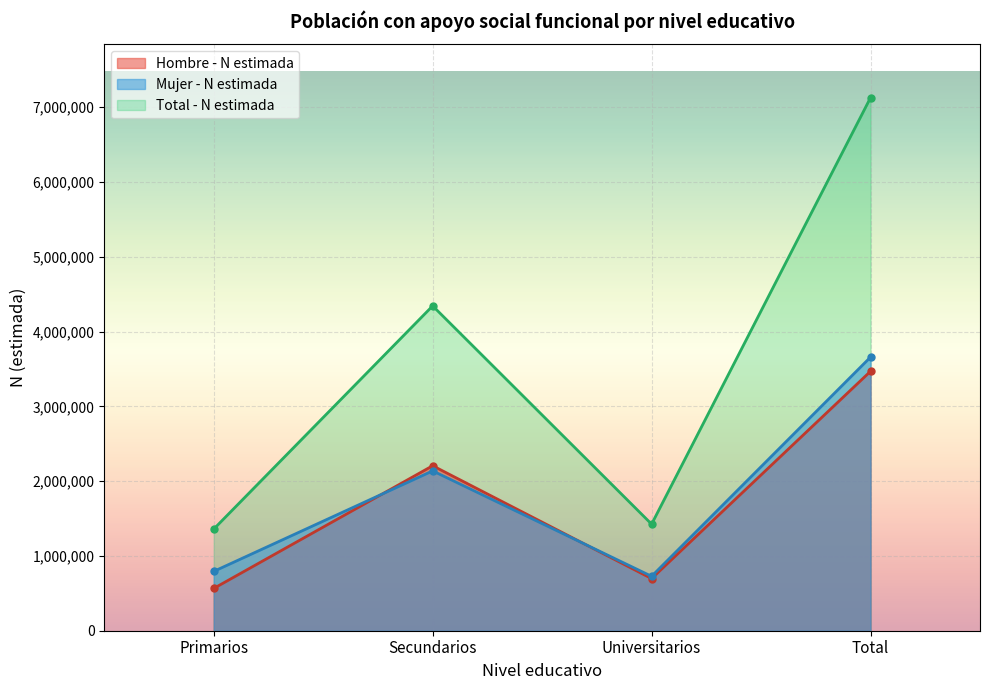

How many times do Hombre - N estimada and Mujer - N estimada cross each other?

2